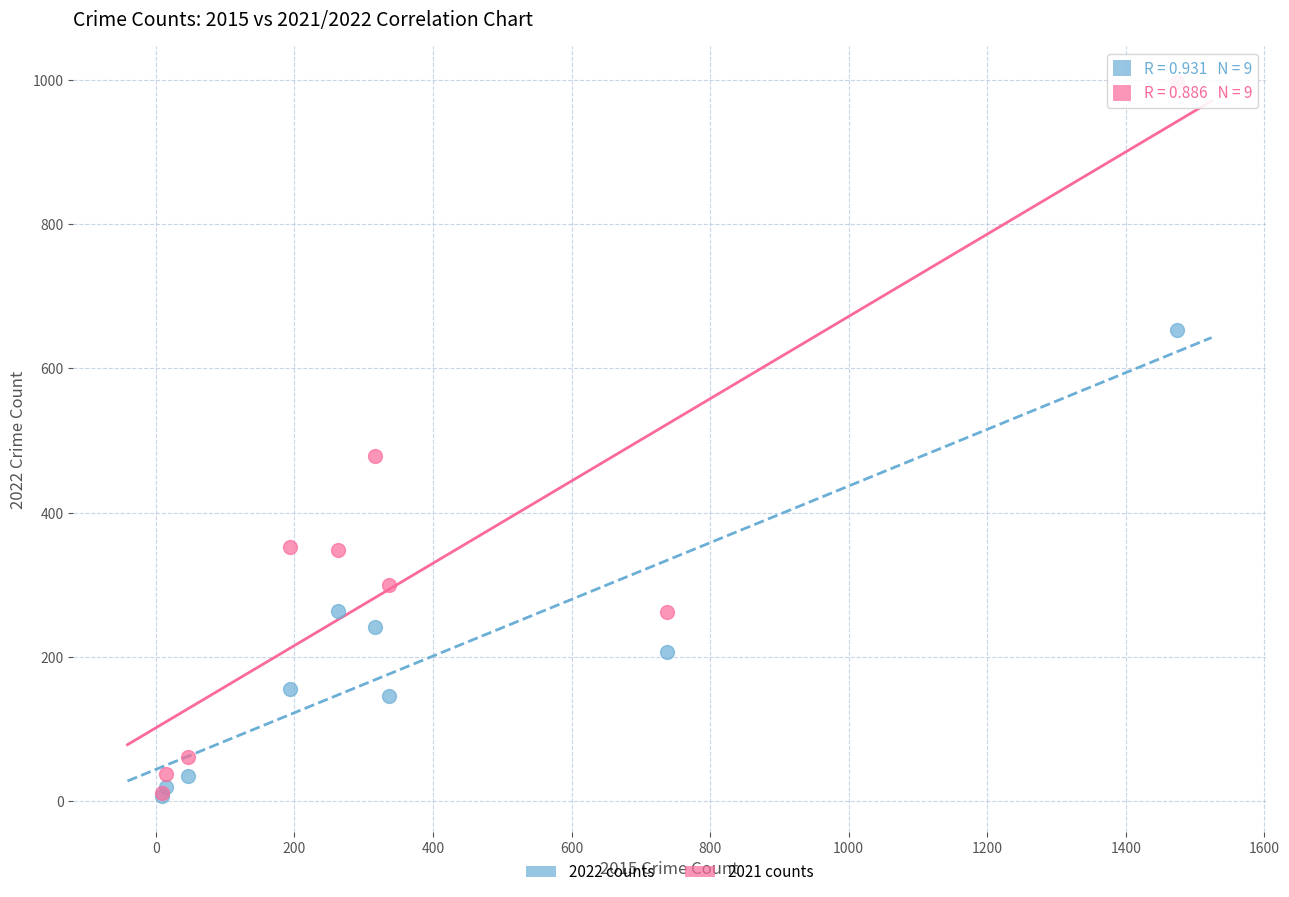

Which series reaches the maximum Y coordinate?

2021 counts